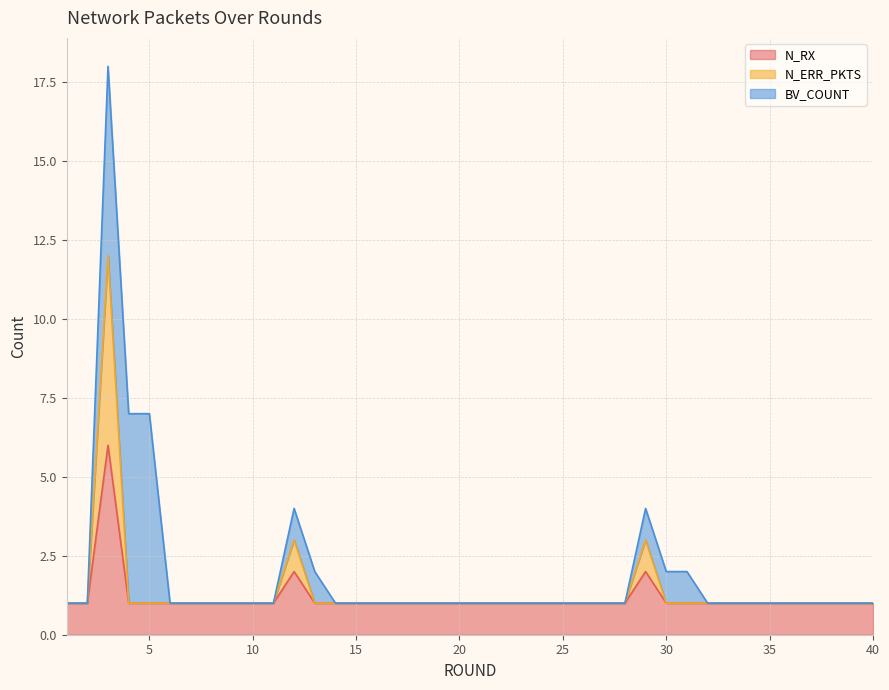

What is the difference between the maximum and minimum values in the N_RX series?

5